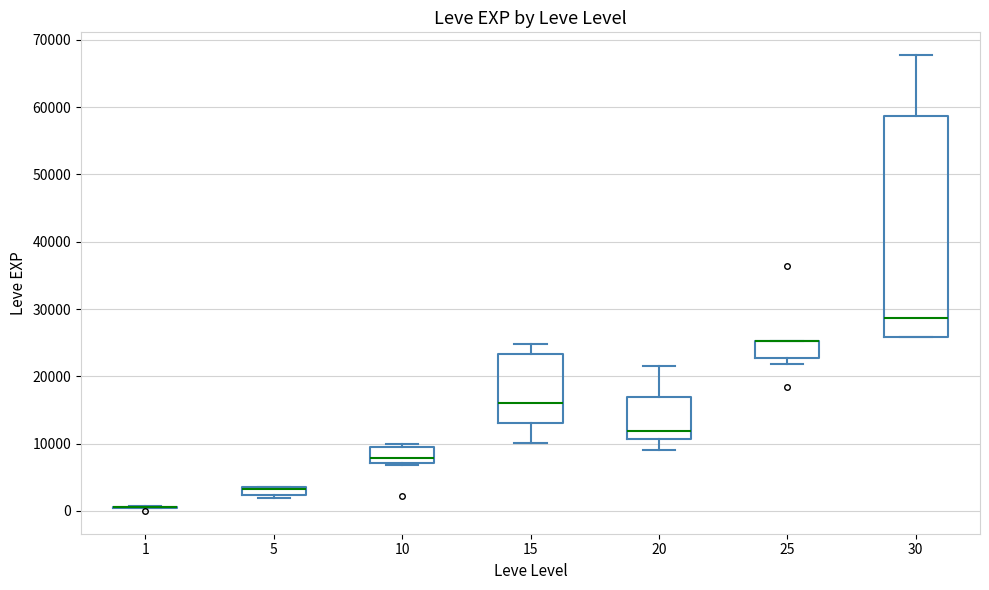

Comparing the boxes themselves (not the whiskers), which one is the tallest?

30